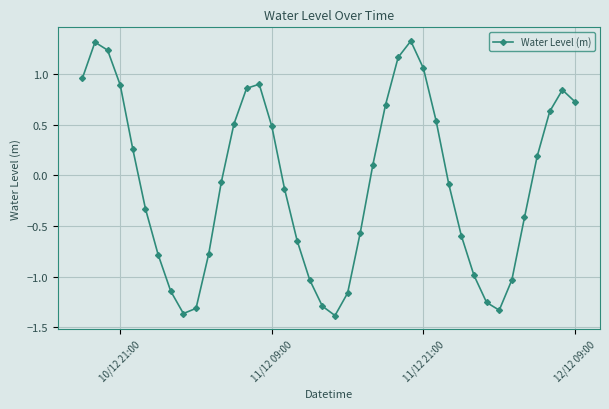

What is the value of the 11th point from the left?

-0.8